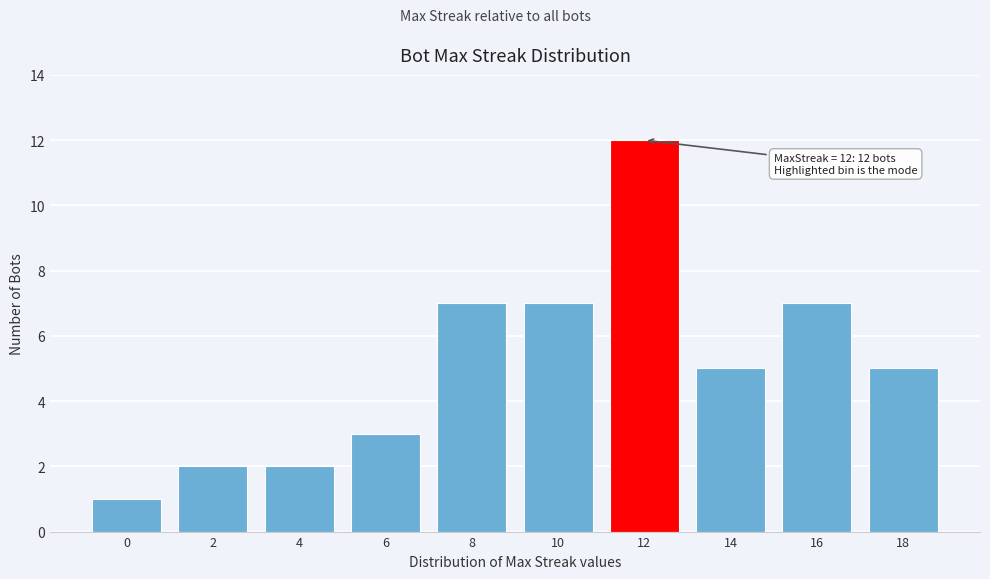

Reading right to left, what are all the values shown in this chart?

5	7	5	12	7	7	3	2	2	1